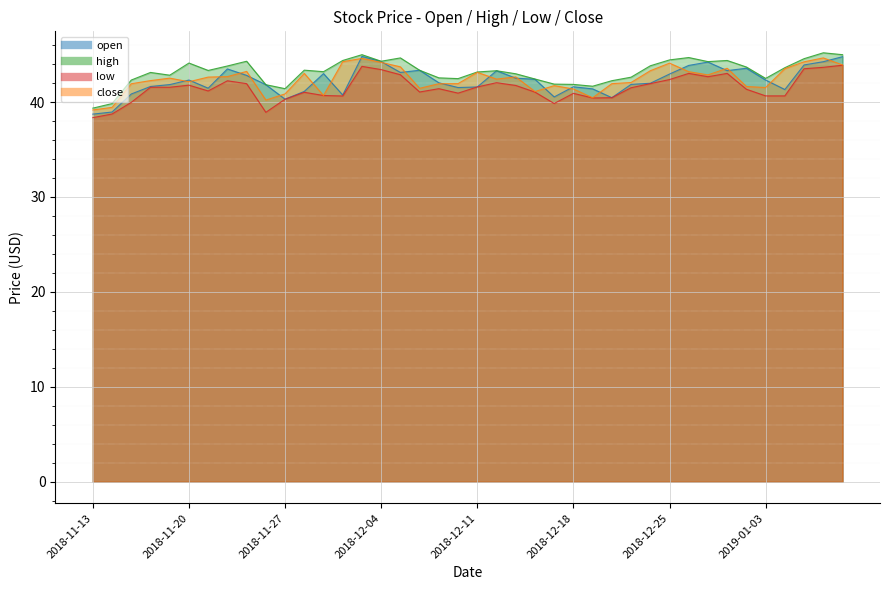

At which category does the chart reach its peak across all series?

2019-01-08